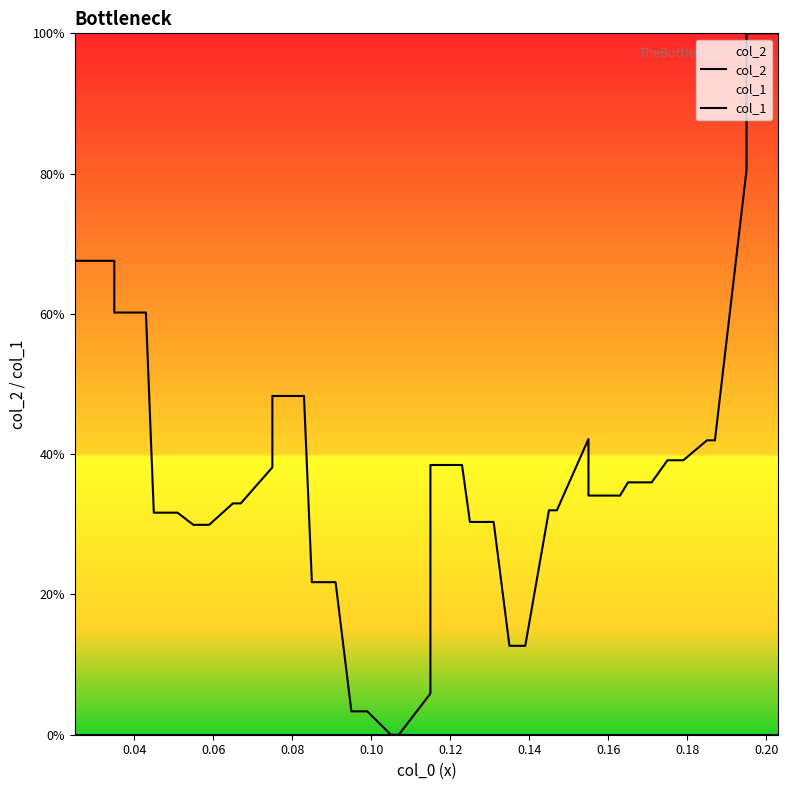

Does the chart have visible grid lines?

No